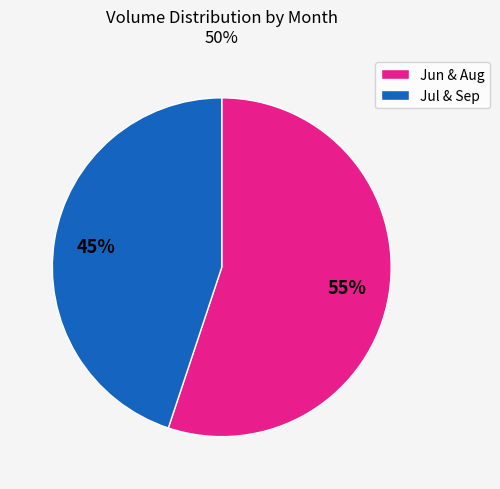

What is the largest slice in the pie chart?

Jun & Aug